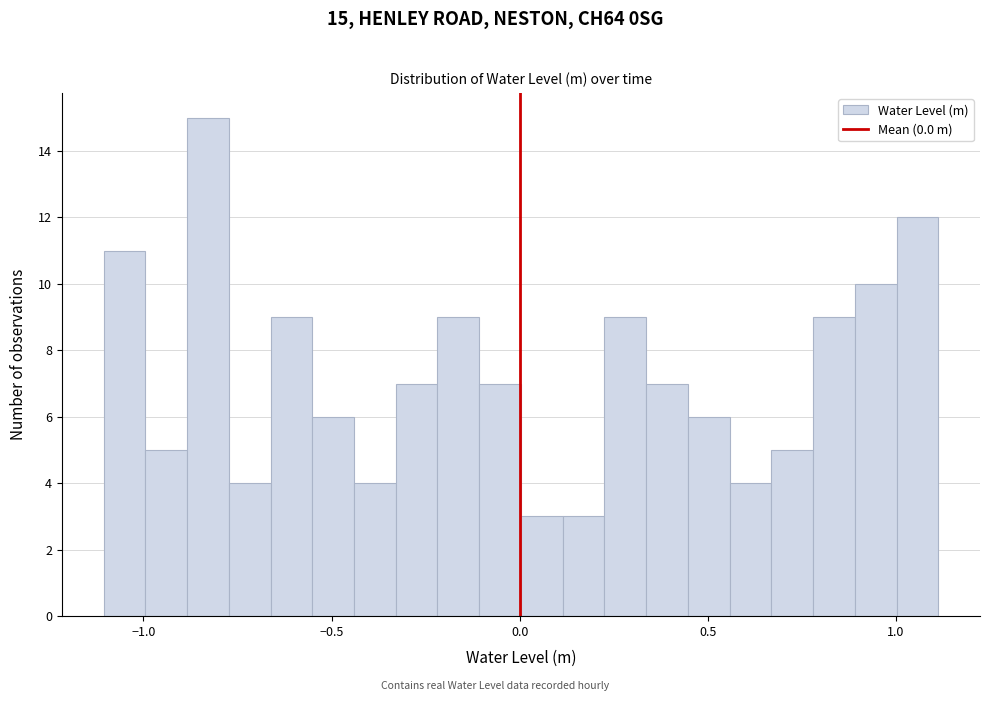

Read against the x-axis, roughly where is the centre of the tallest bar?

-0.85